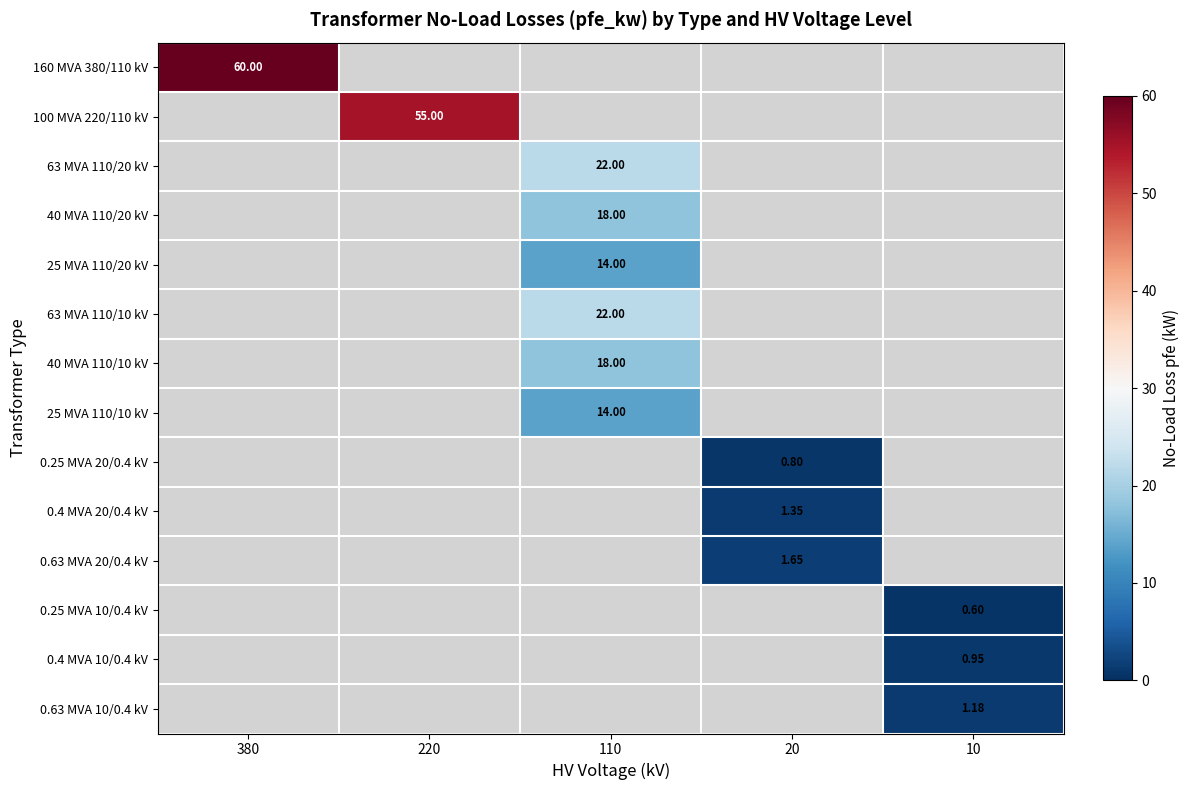

Rank the categories by 0.4 MVA 10/0.4 kV value from highest to lowest.

10, 380, 220, 110, 20